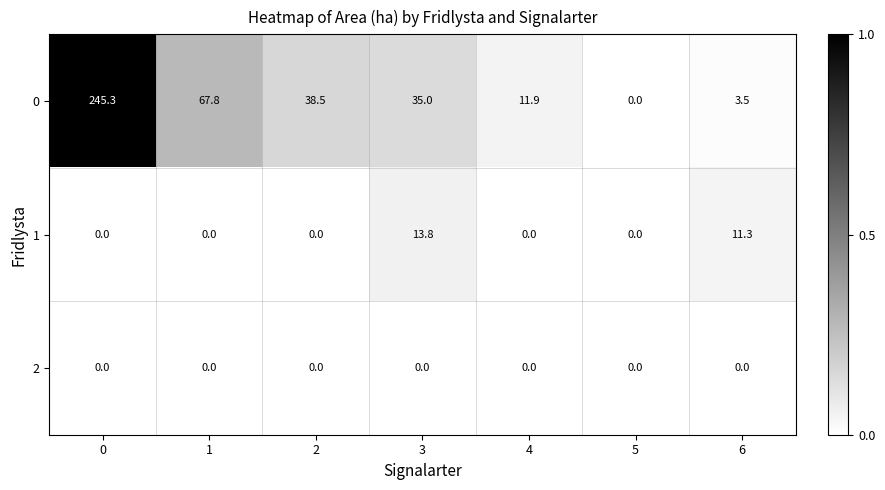

The 2 series shows 0.0 at 6. True or false?

True